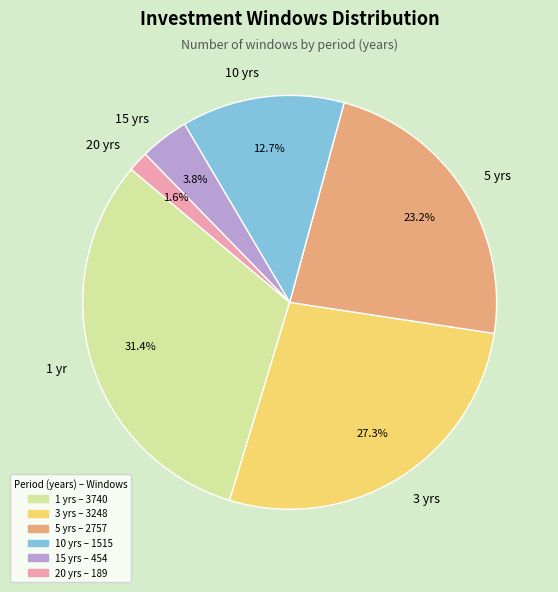

How many slices are in this pie chart?

6